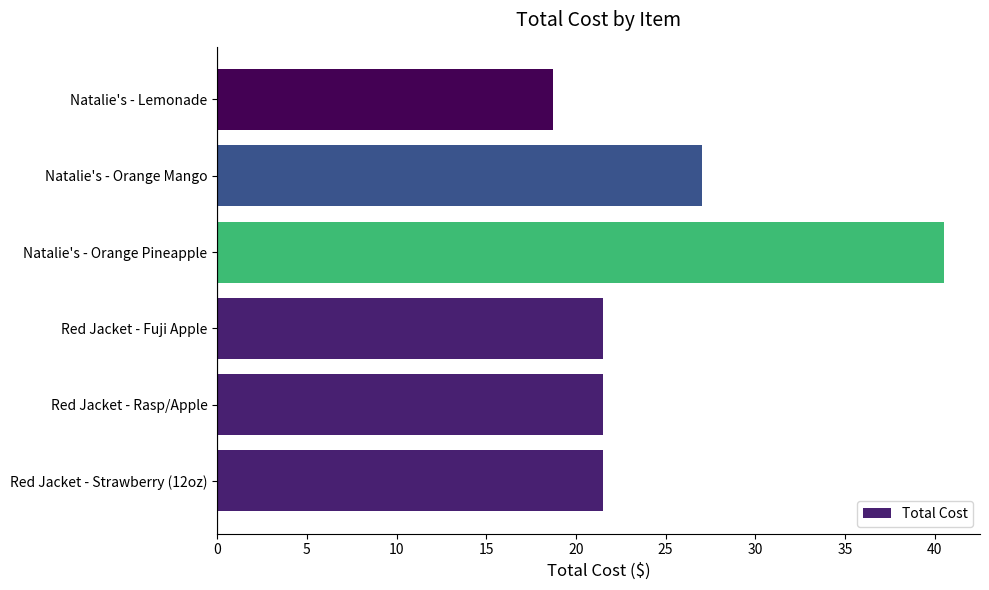

Reading bottom to top, list all the values displayed in this chart.

21.5	21.5	21.5	40.5	27.0	18.7